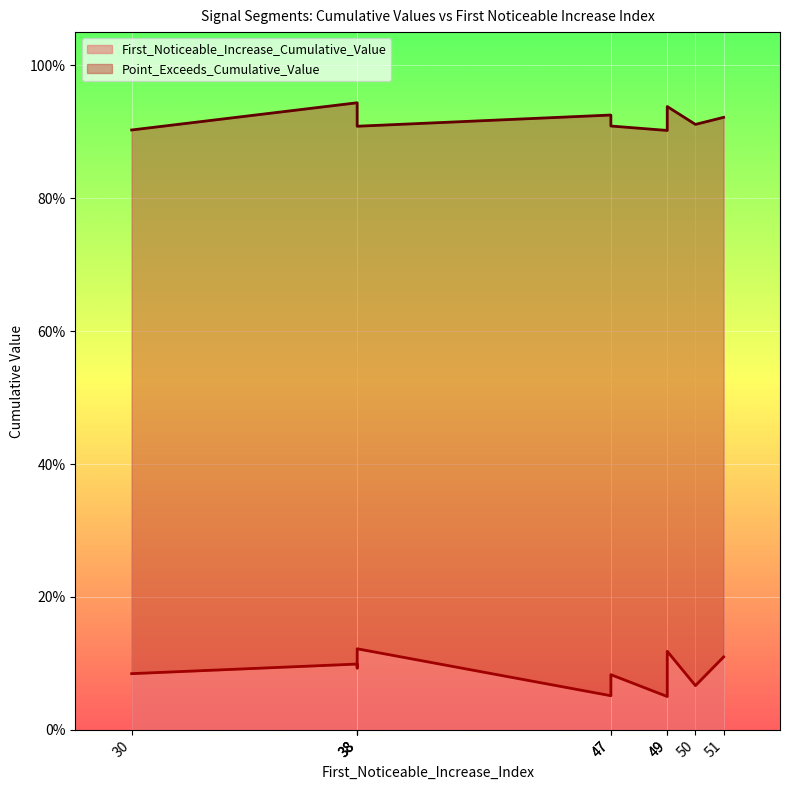

Which category has the highest value in the Point_Exceeds_Cumulative_Value series?

38